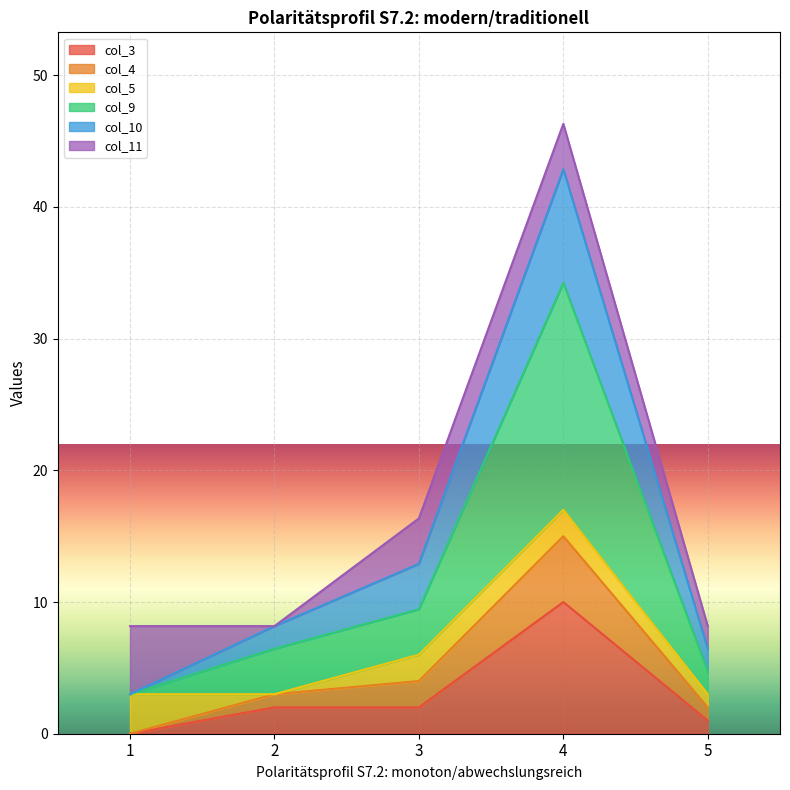

At which category is the sum across all series the highest?

4